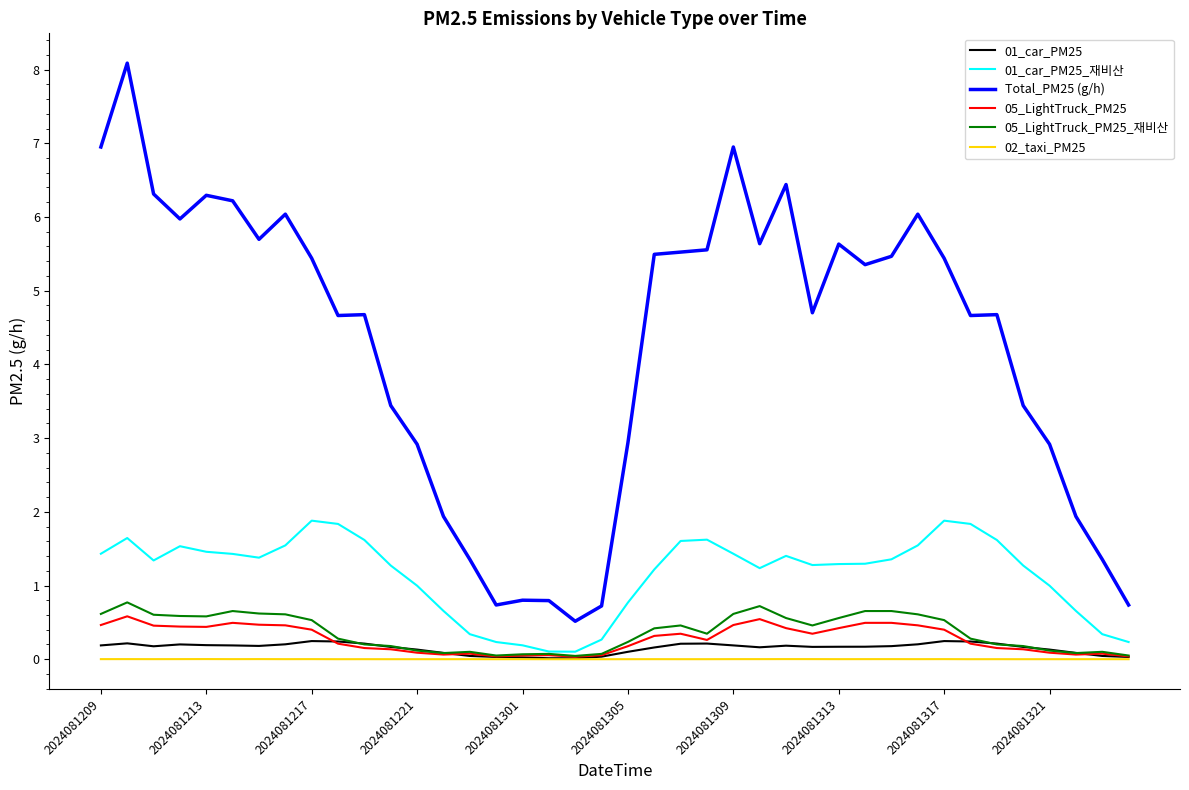

What is the highest value of the 05_LightTruck_PM25_재비산 series?

0.8